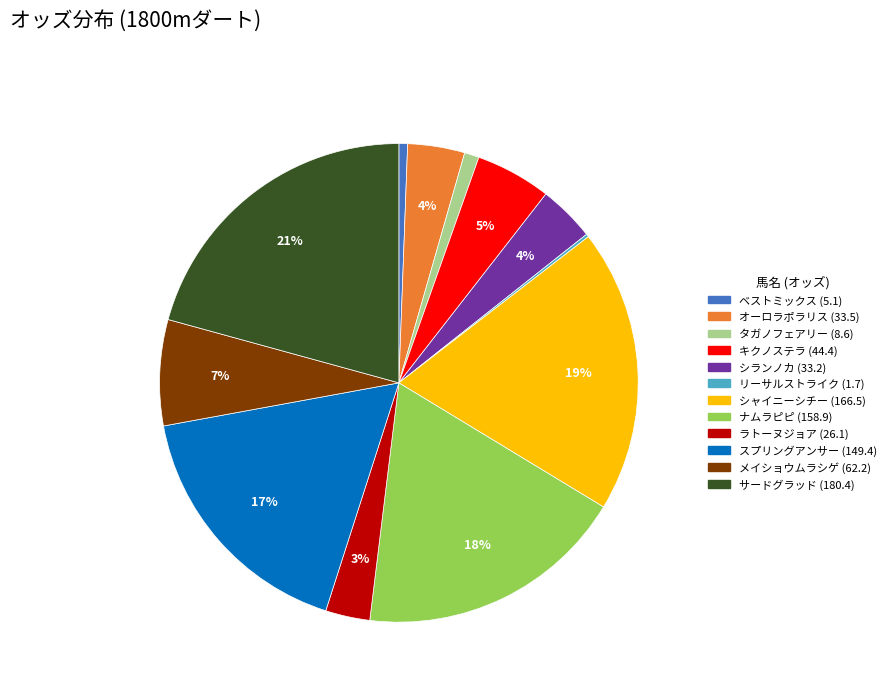

Is シャイニーシチー the majority of the pie?

No